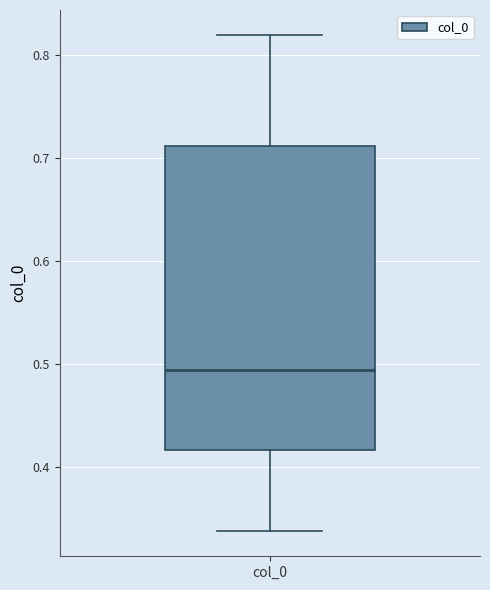

Read this box plot against the y-axis: the position of the median line, the range covered by the box, and the ends of both whiskers. The values are not printed on the chart, so give them approximately, as read against the axis.

median 0.49, box 0.42 to 0.71, whiskers 0.34 to 0.82